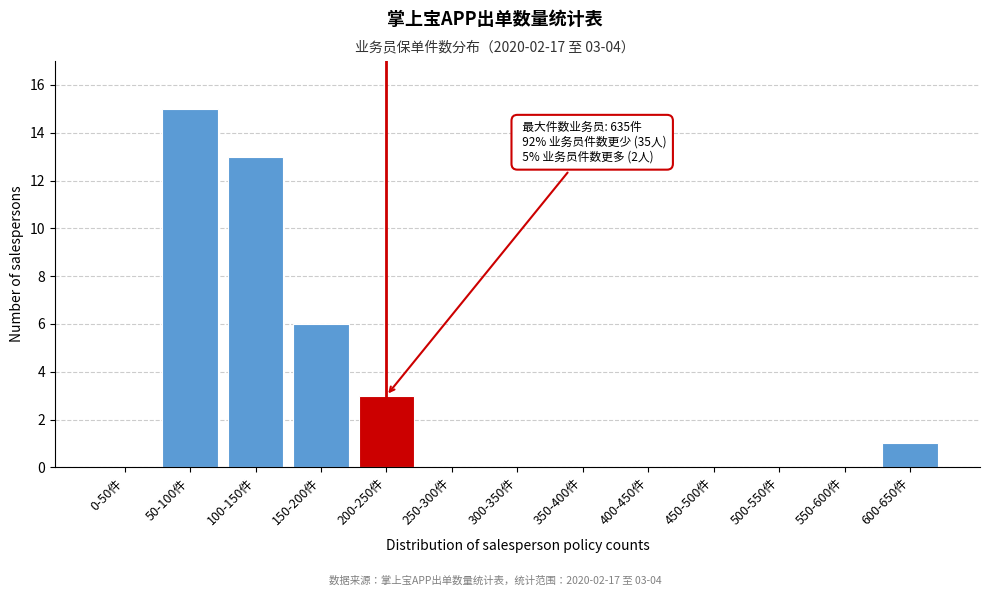

Reading left to right, transcribe all the data shown in this chart.

0-50件=0	50-100件=15	100-150件=13	150-200件=6	200-250件=3	250-300件=0	300-350件=0	350-400件=0	400-450件=0	450-500件=0	500-550件=0	550-600件=0	600-650件=1